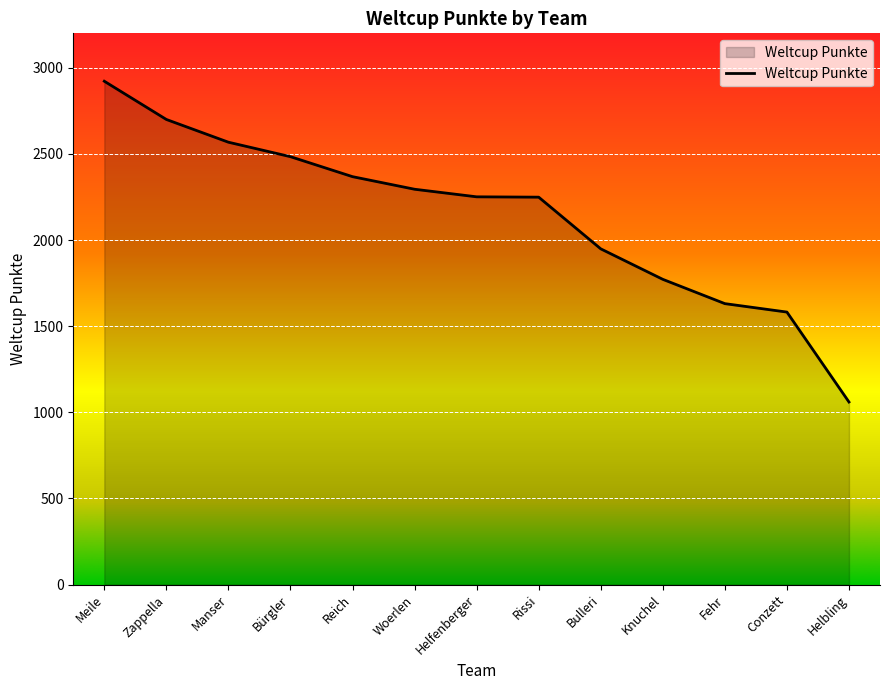

How many values are below 2251?

6